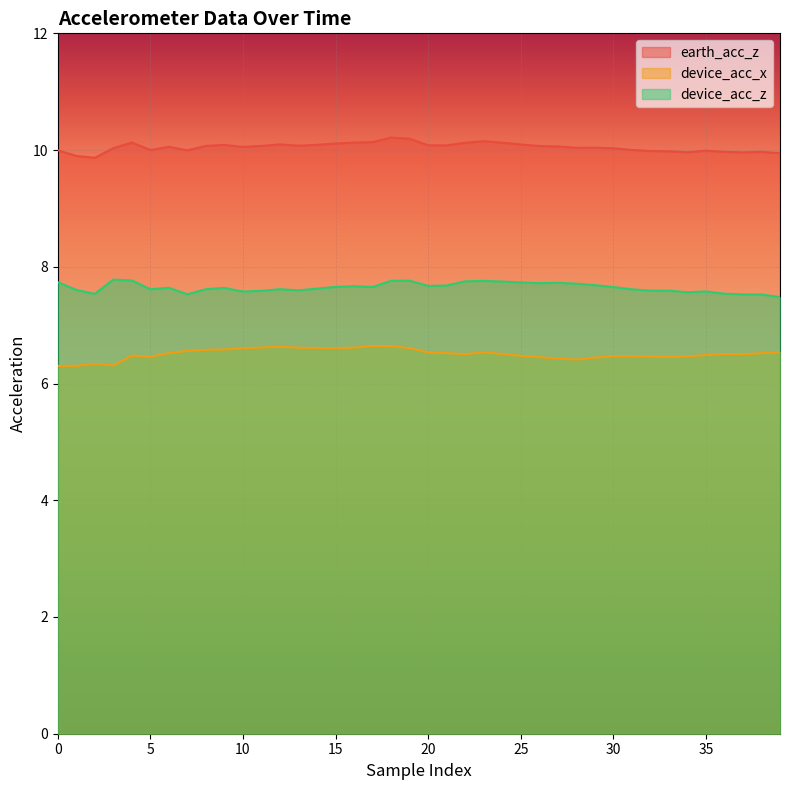

What is the difference between the maximum and minimum values in the device_acc_z series?

0.3